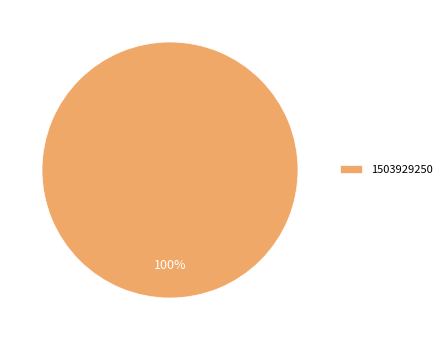

Is there any slice that represents more than half of the pie?

Yes